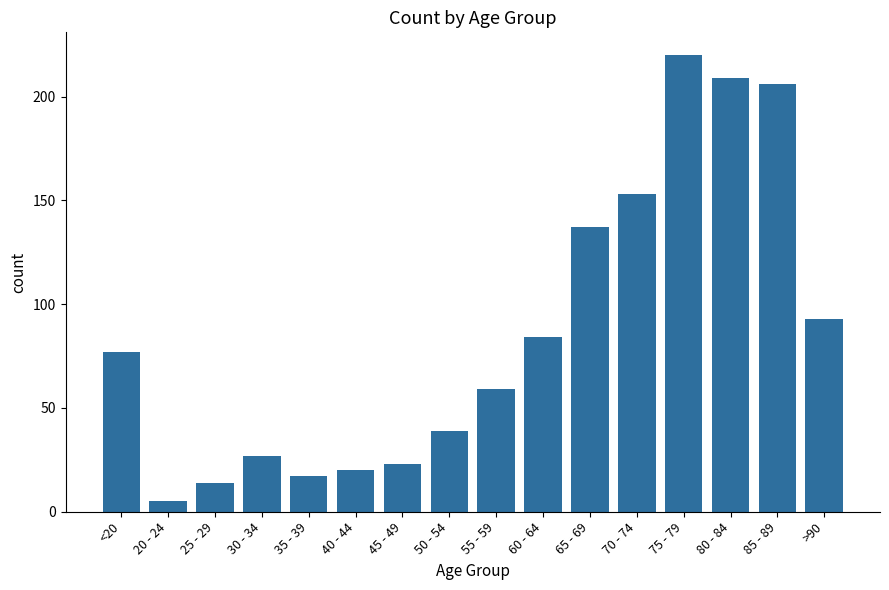

What is the greatest value displayed?

220